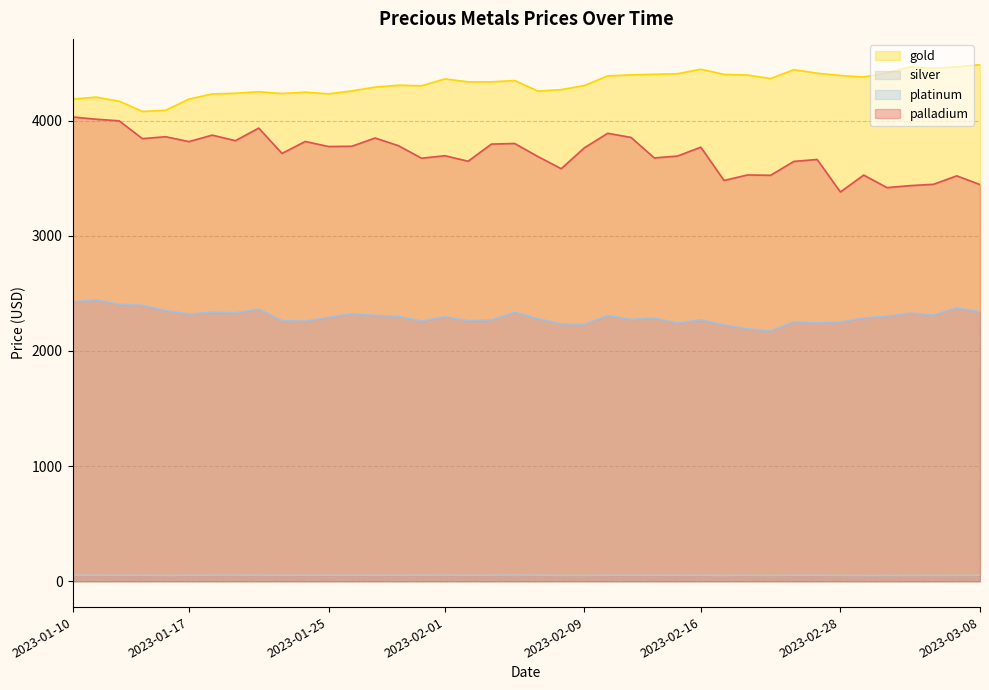

How many values in the silver series exceed 52?

23